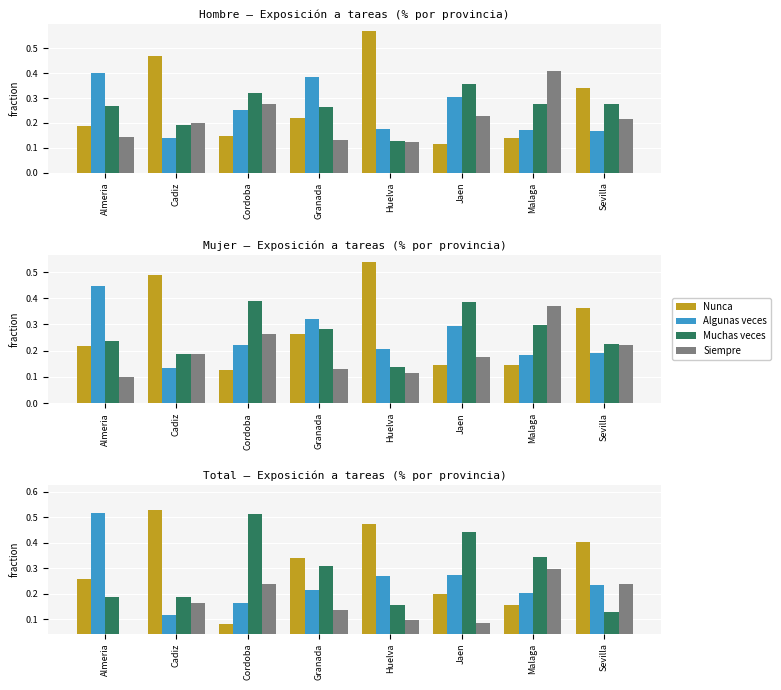

True or false: Siempre has a value of 0.1 at Malaga.

False